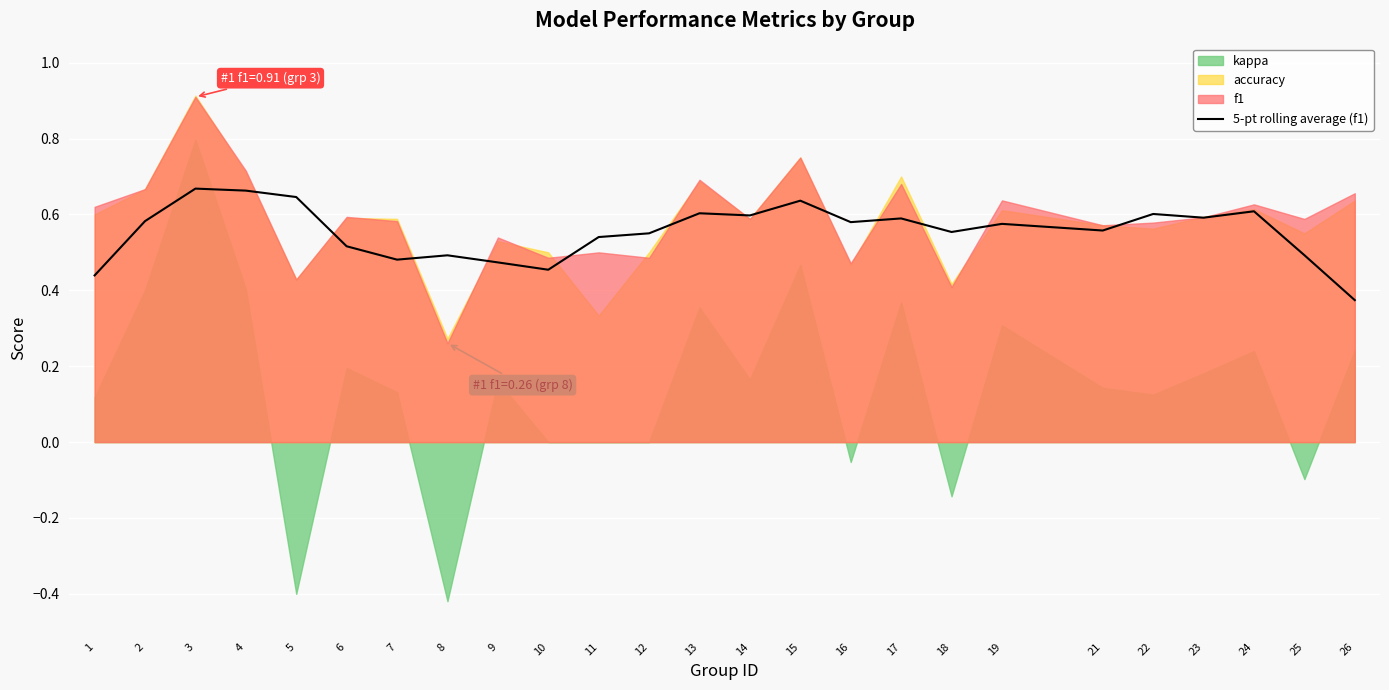

How many interior local peaks (higher than both neighbors) does the data have?

8